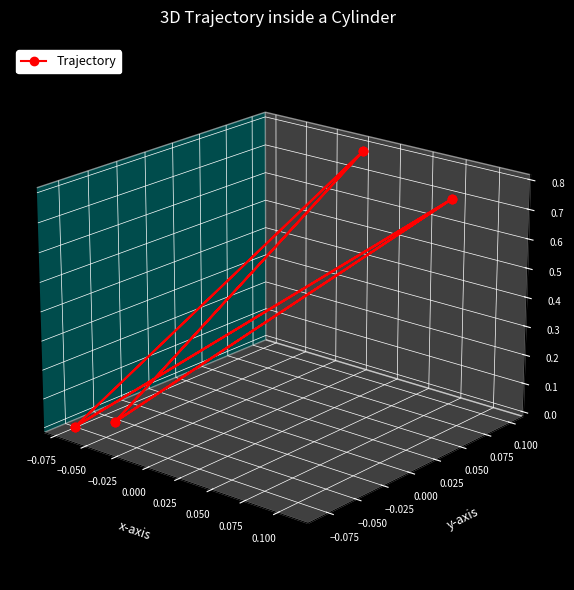

Where is the data nearest to the value 0?

−0.075